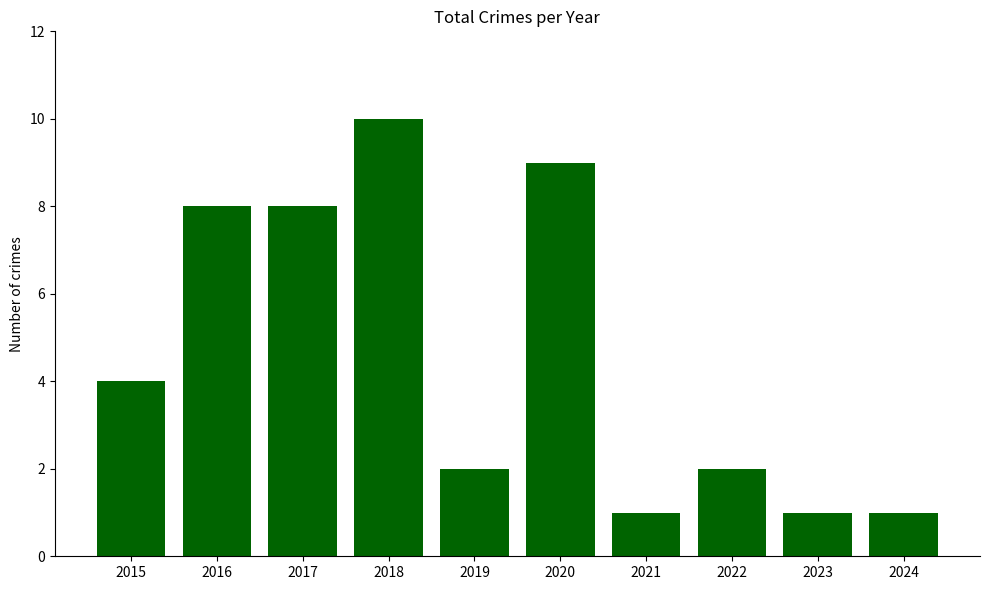

What is the maximum value shown in the chart?

10